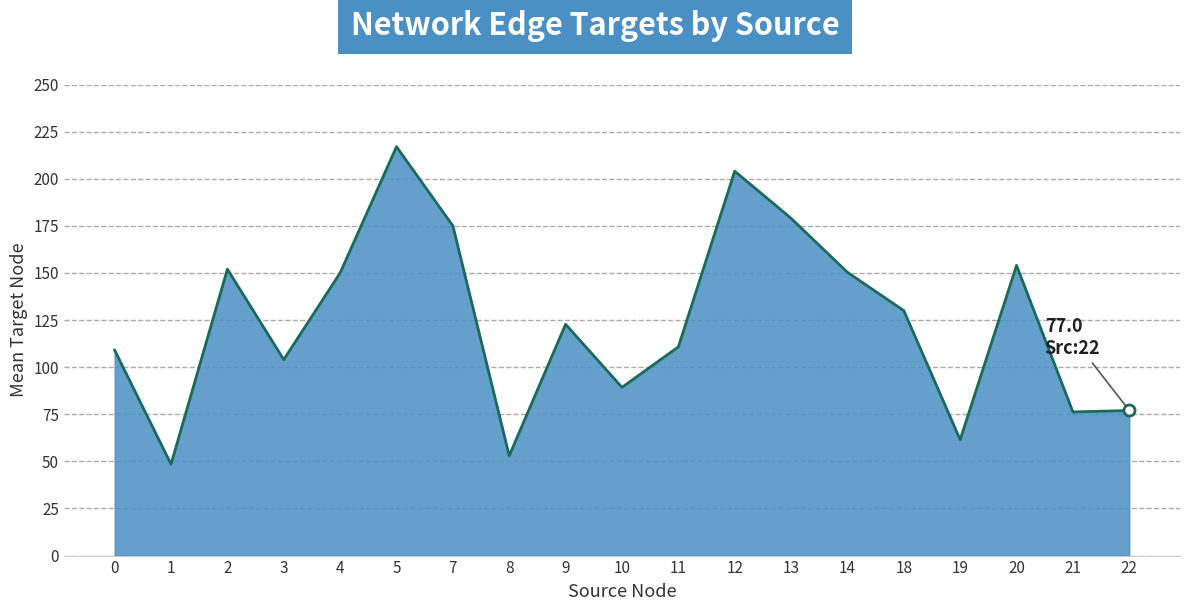

Between 20 and 18, which is larger?

20